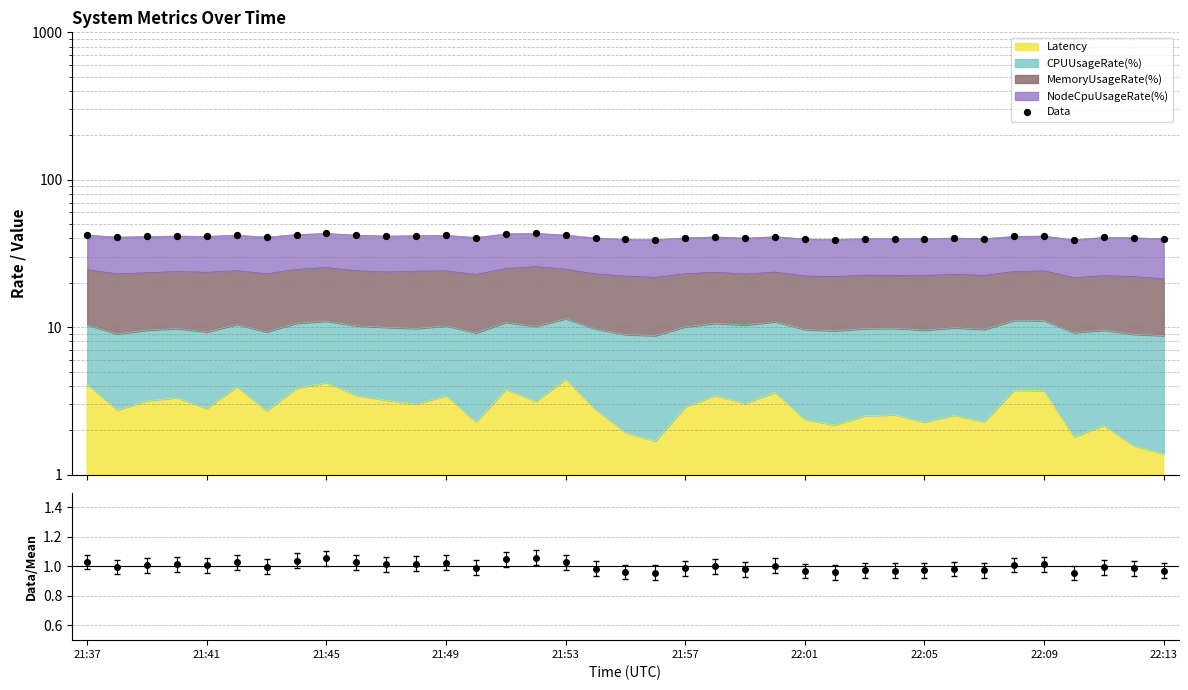

Between 10 and 15, which is larger?

15